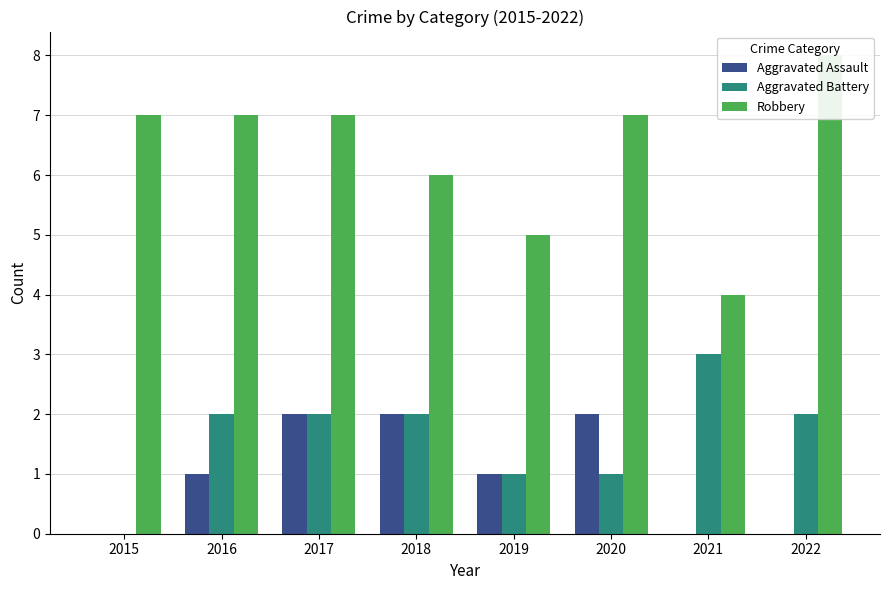

Which series has the widest spread of values?

Robbery